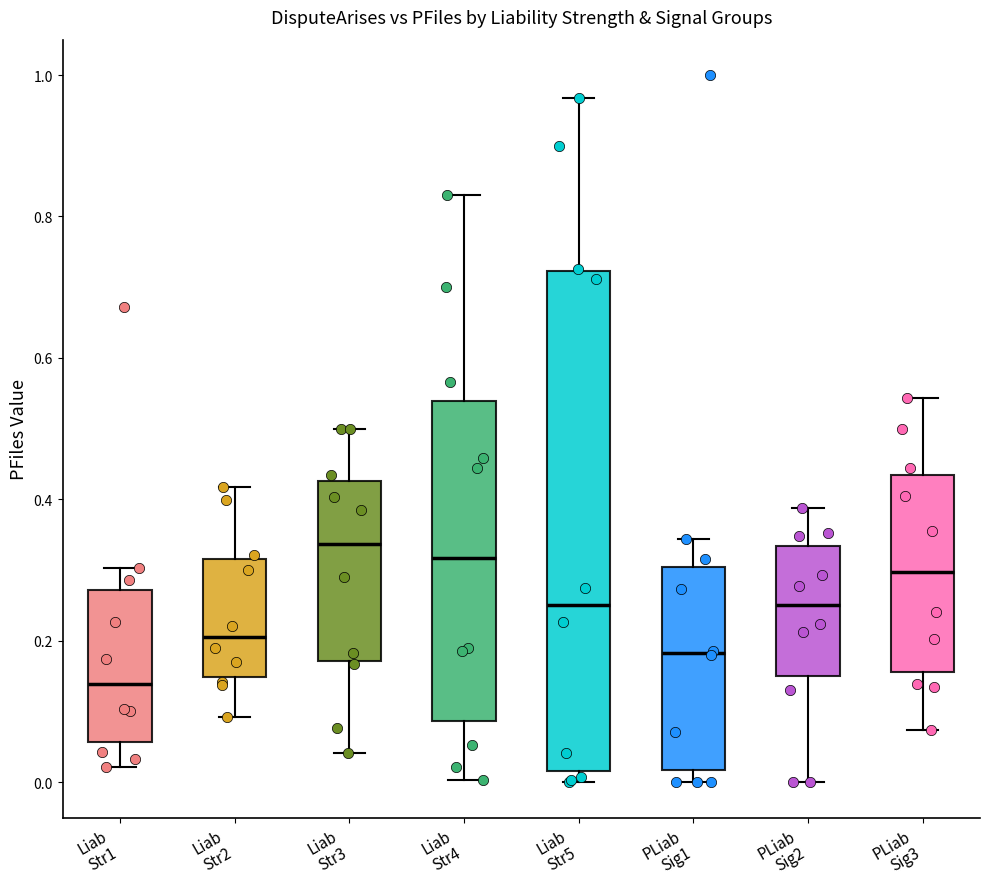

Comparing the boxes themselves (not the whiskers), which one is the tallest?

Liab Str5